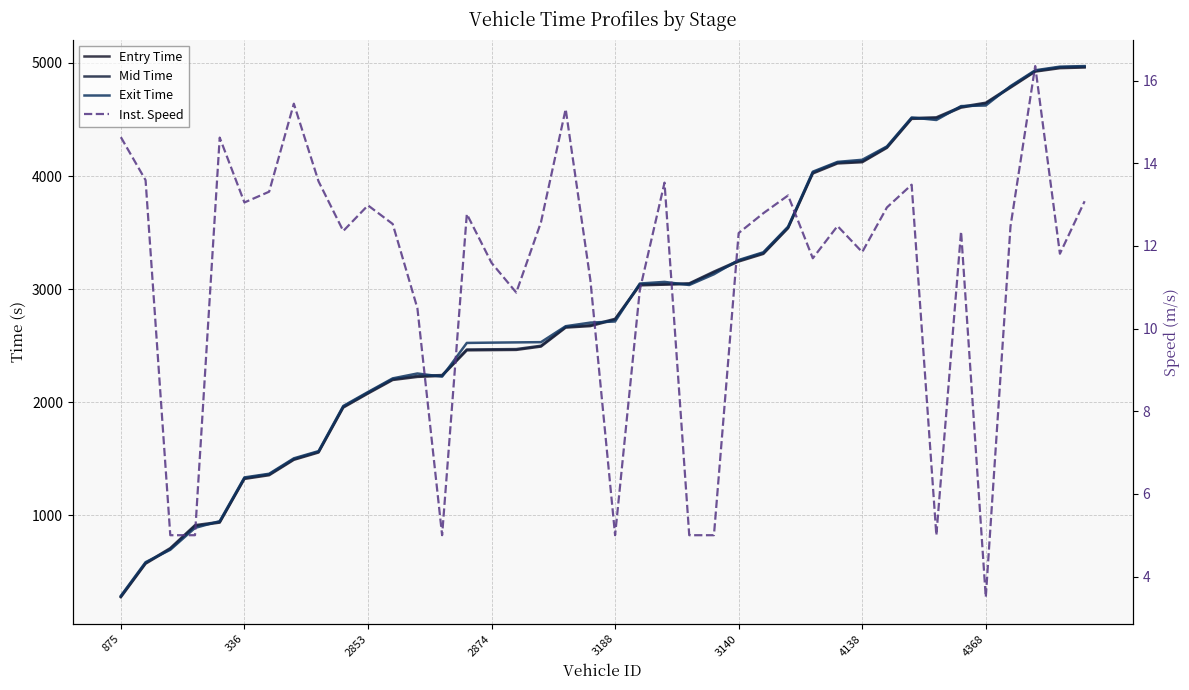

How many lines are shown in the chart?

4